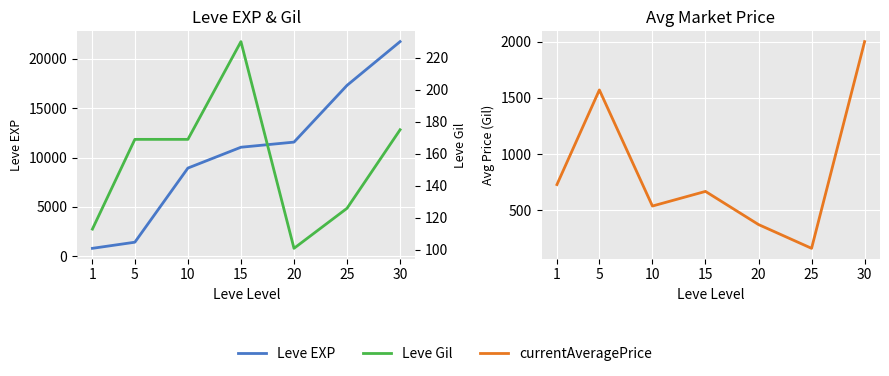

What is the average value of the currentAveragePrice series?

861.7